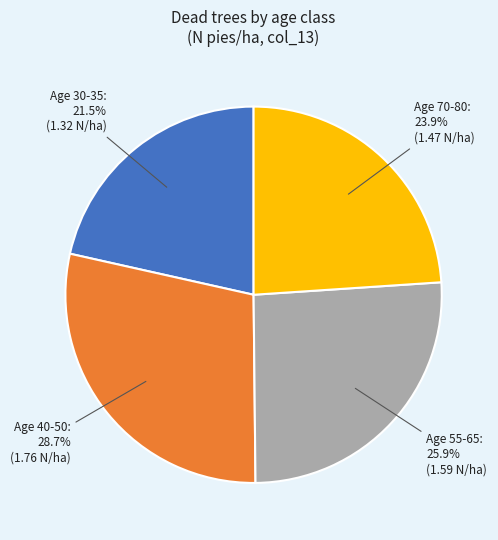

Which slice is the smallest?

Age 30-35